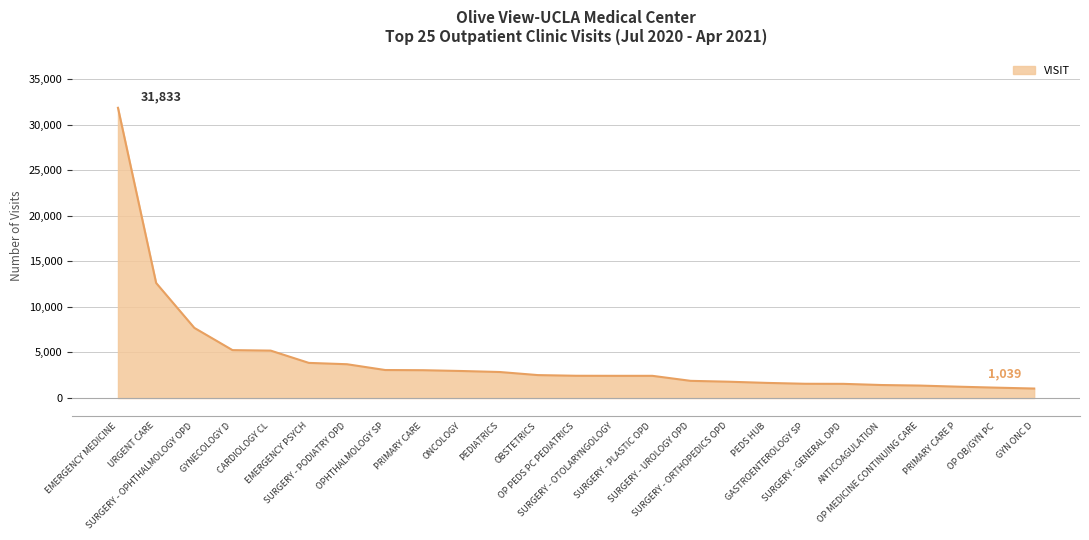

What is the smallest value displayed?

1039